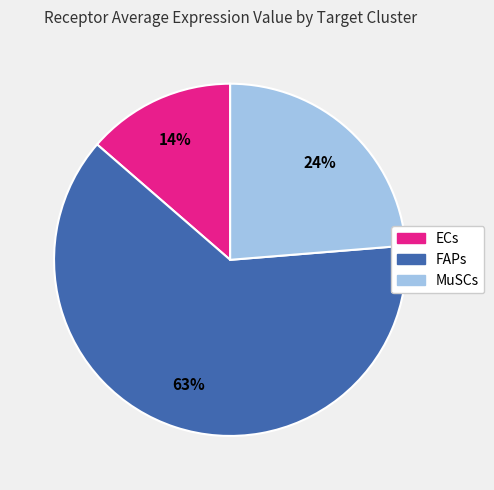

To the nearest percent, what is the average slice percentage?

33%